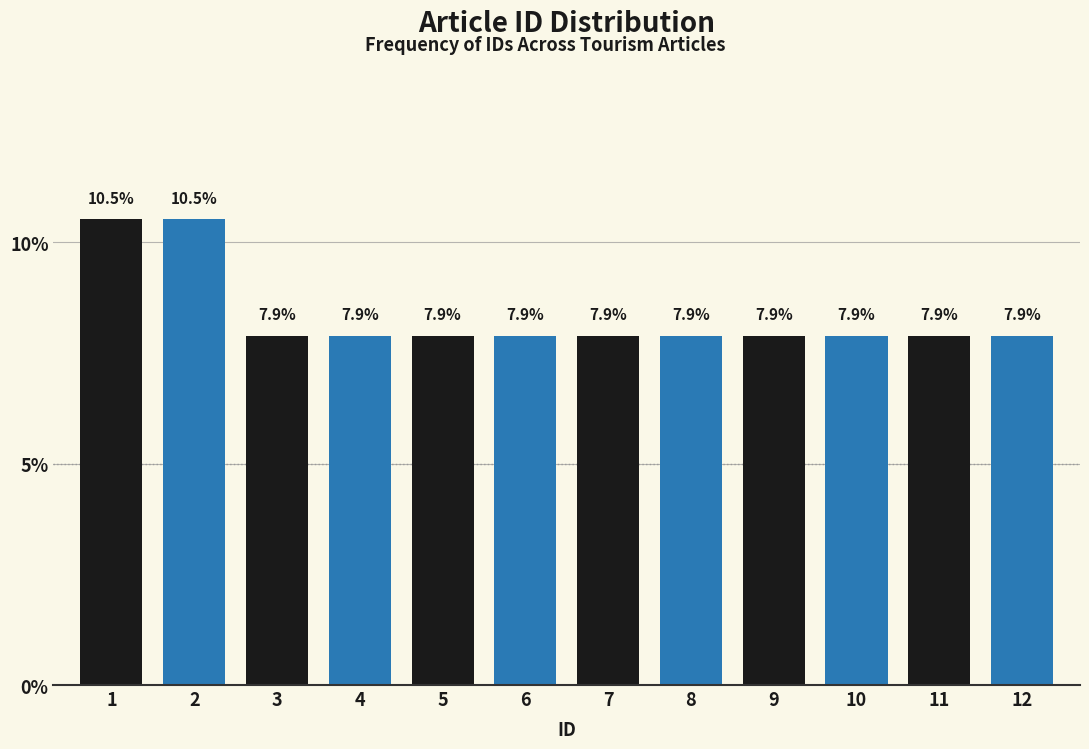

Reading left to right, list all the values displayed in this chart.

1=10.5	2=10.5	3=7.9	4=7.9	5=7.9	6=7.9	7=7.9	8=7.9	9=7.9	10=7.9	11=7.9	12=7.9